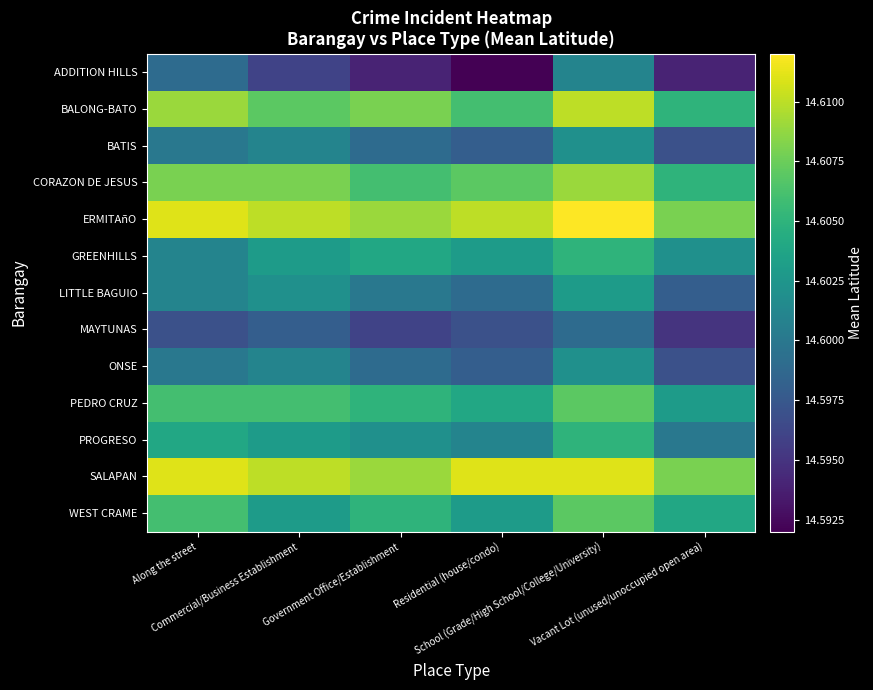

Between Residential (house/condo) and Government Office/Establishment, which is larger?

Government Office/Establishment